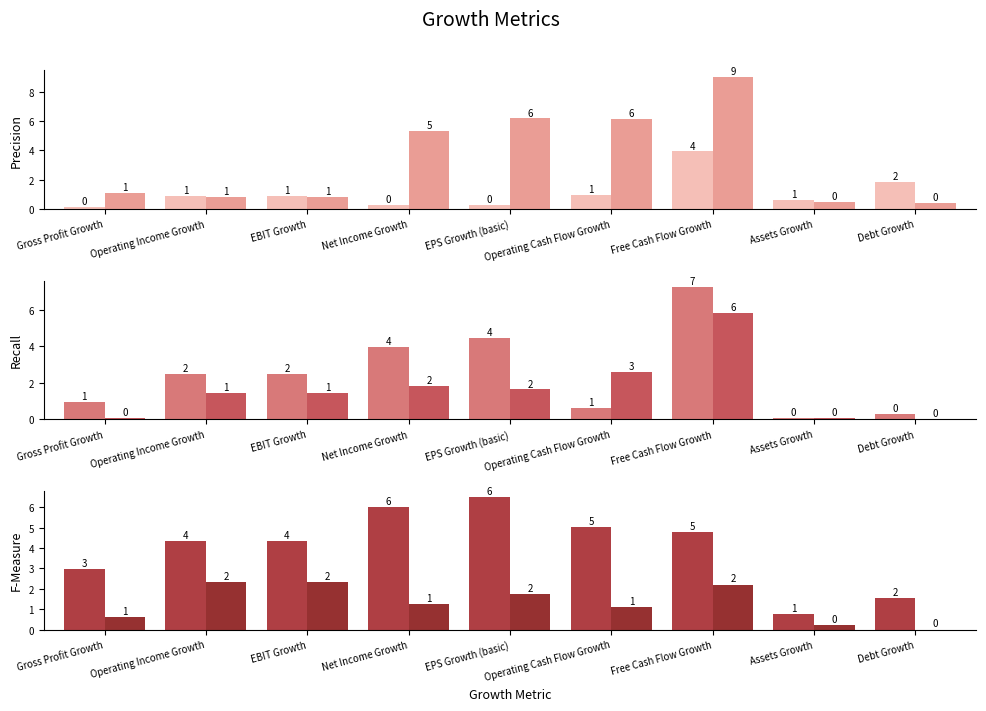

Reading left to right, extract all data points from this chart.

2018-03-31: Gross Profit Growth=1.1	Operating Income Growth=0.8	EBIT Growth=0.8	Net Income Growth=5.3	EPS Growth (basic)=6.2	Operating Cash Flow Growth=6.2	Free Cash Flow Growth=9.0	Assets Growth=0.5	Debt Growth=0.4
2017-03-31: Gross Profit Growth=1.0	Operating Income Growth=2.5	EBIT Growth=2.5	Net Income Growth=4.0	EPS Growth (basic)=4.4	Operating Cash Flow Growth=0.6	Free Cash Flow Growth=7.2	Assets Growth=0.1	Debt Growth=0.3
2016-03-31: Gross Profit Growth=0.0	Operating Income Growth=1.5	EBIT Growth=1.5	Net Income Growth=1.8	EPS Growth (basic)=1.6	Operating Cash Flow Growth=2.6	Free Cash Flow Growth=5.8	Assets Growth=0.1	Debt Growth=0.0
2015-03-31: Gross Profit Growth=3.0	Operating Income Growth=4.4	EBIT Growth=4.4	Net Income Growth=6.0	EPS Growth (basic)=6.5	Operating Cash Flow Growth=5.0	Free Cash Flow Growth=4.8	Assets Growth=0.8	Debt Growth=1.6